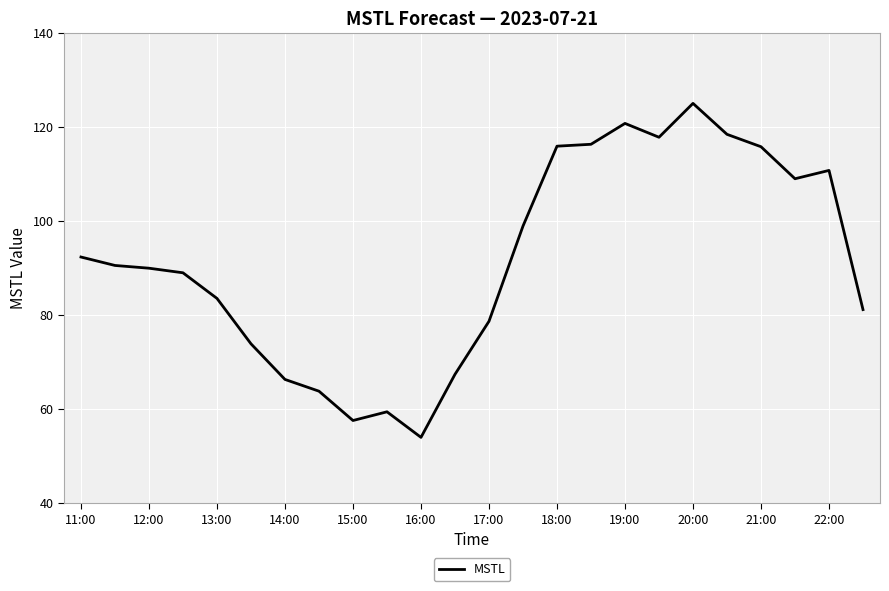

What is the maximum value shown in the chart?

125.0